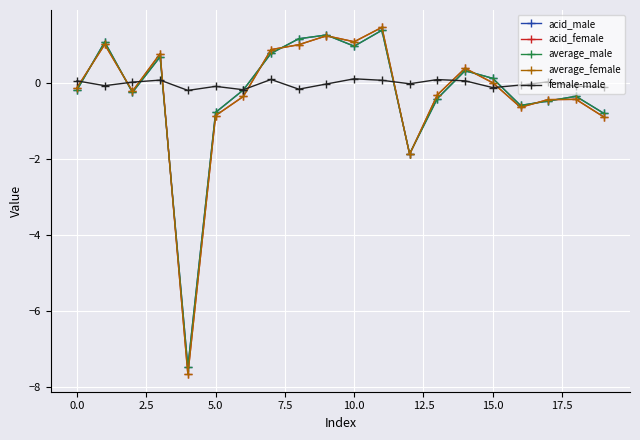

Does the chart display data point markers on the line(s)?

Yes